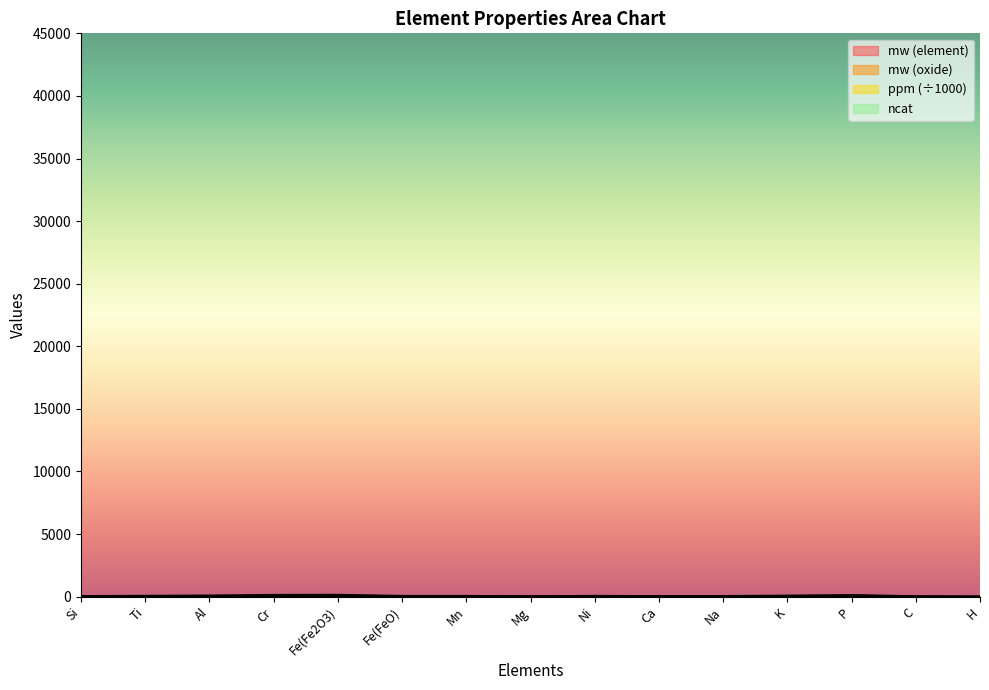

What is the label of the 12th point from the left?

K